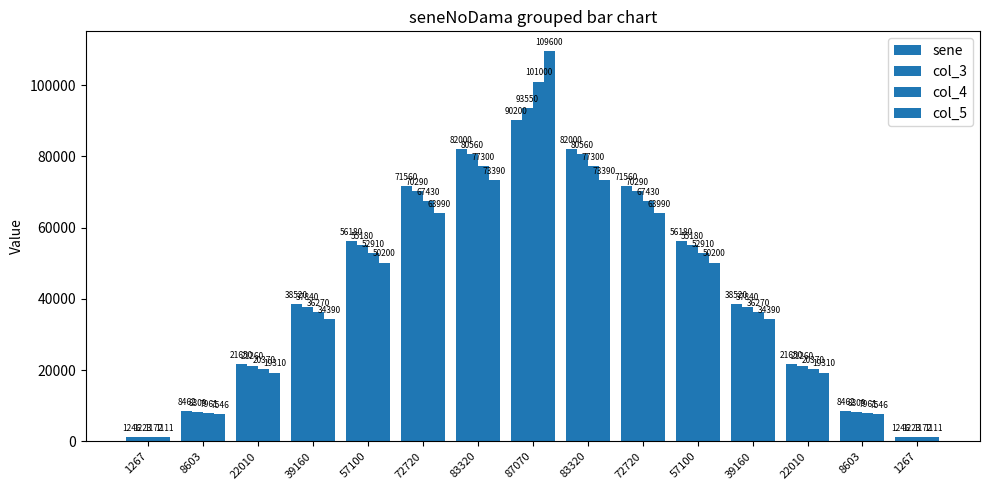

Reading left to right, transcribe all the data shown in this chart.

sene: 1246	8462	21650	38520	56180	71560	82000	90200	82000	71560	56180	38520	21650	8462	1246
col_3: 1223	8309	21260	37840	55180	70290	80560	93550	80560	70290	55180	37840	21260	8309	1223
col_4: 1172	7961	20370	36270	52910	67430	77300	101000	77300	67430	52910	36270	20370	7961	1172
col_5: 1111	7546	19310	34390	50200	63990	73390	109600	73390	63990	50200	34390	19310	7546	1111